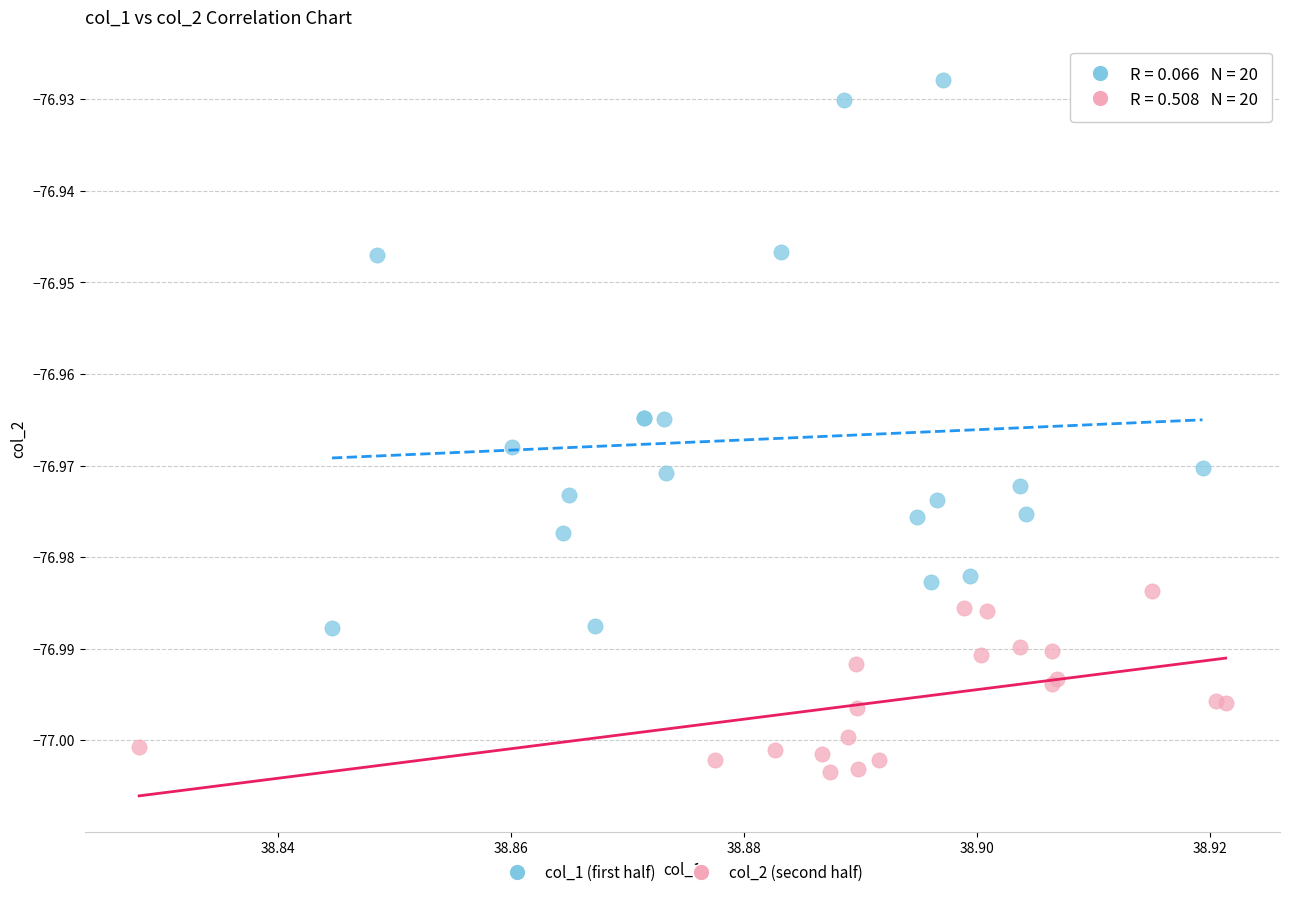

Which series contains the highest Y value?

col_1 (first half)